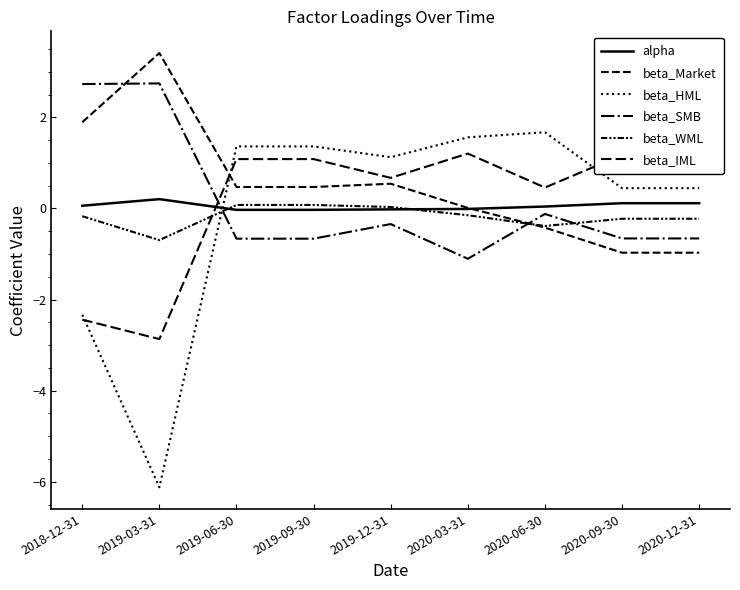

What is the average value of the beta_IML series?

0.2